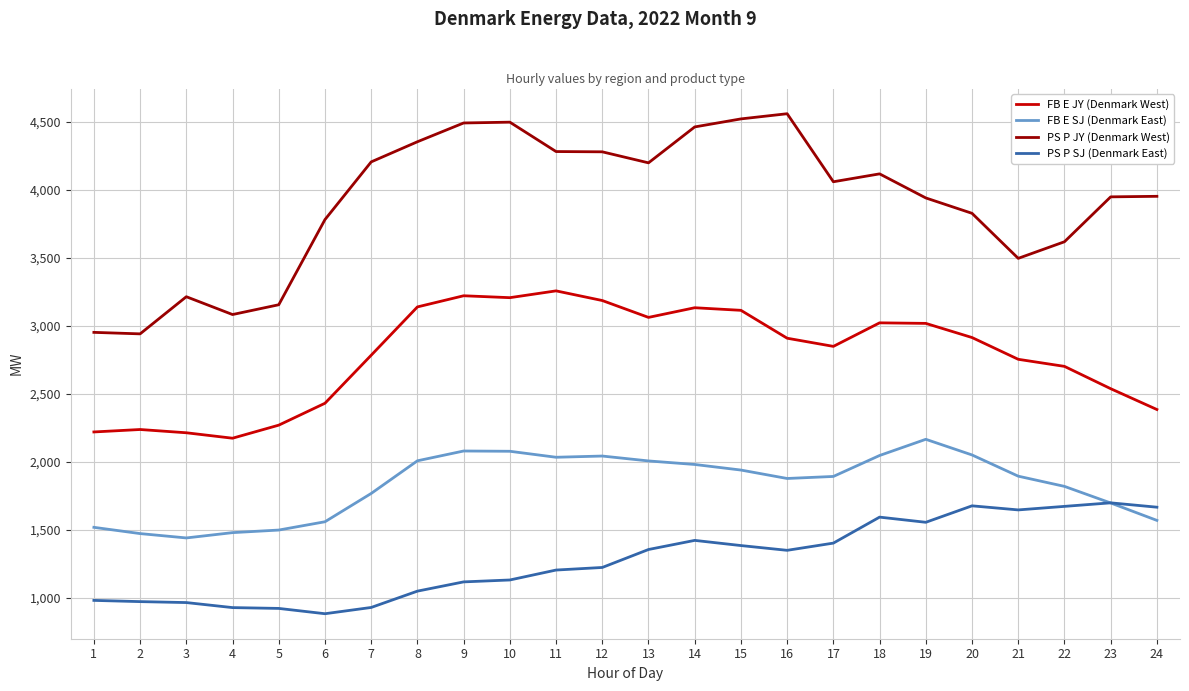

Which series has the largest total across all categories?

PS P JY (Denmark West)